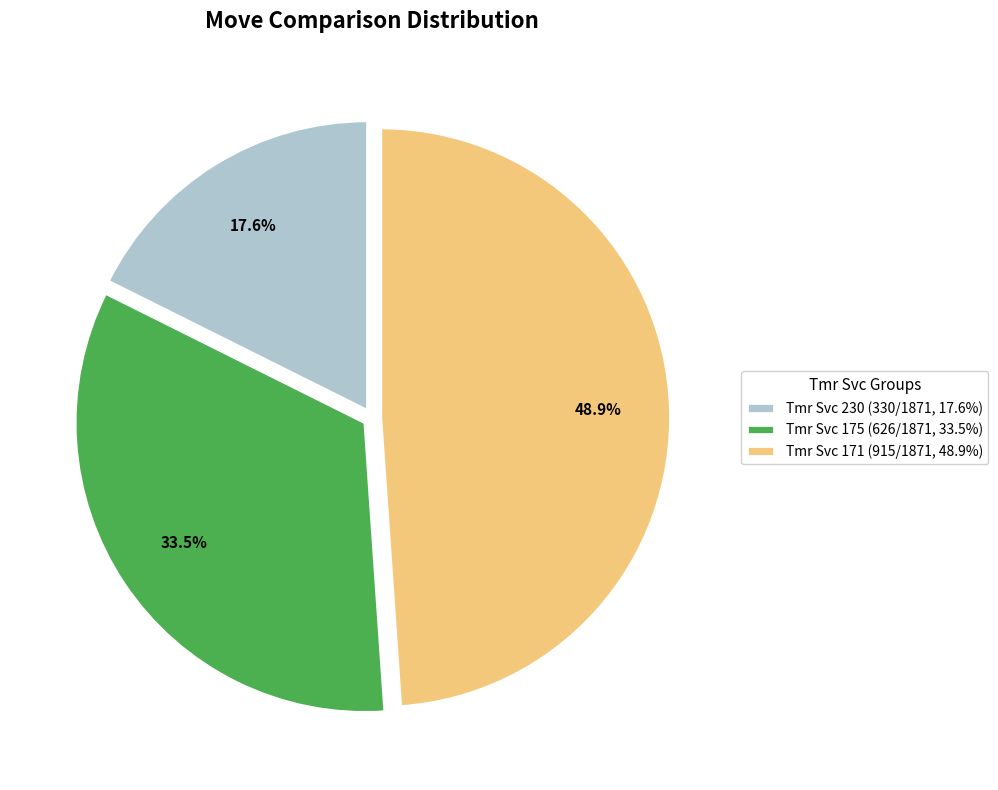

What portion of the pie excludes Tmr Svc 230 (330/1871, 17.6%)?

82.4%